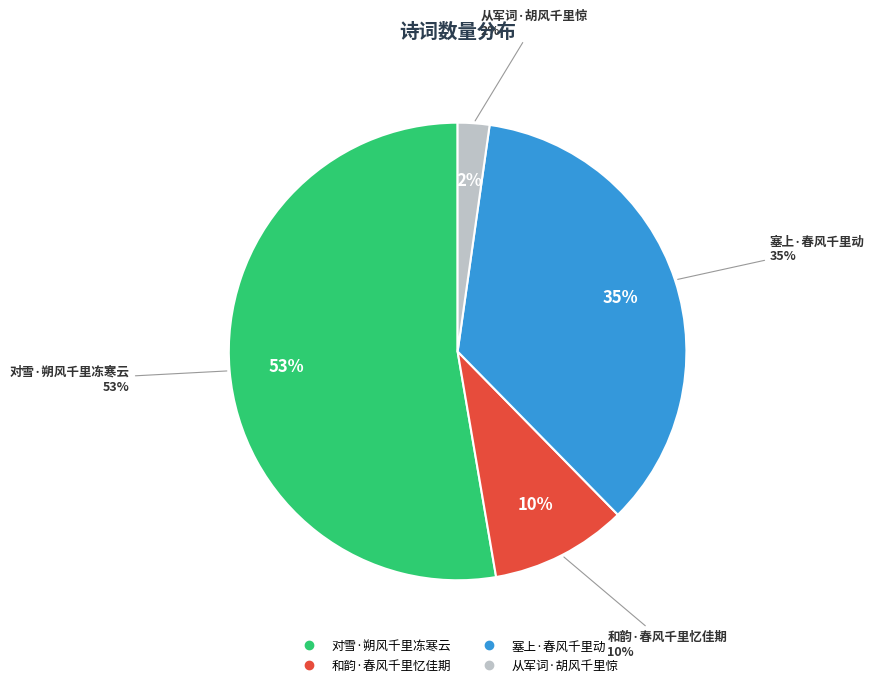

To the nearest percent, what is the average slice percentage?

25%